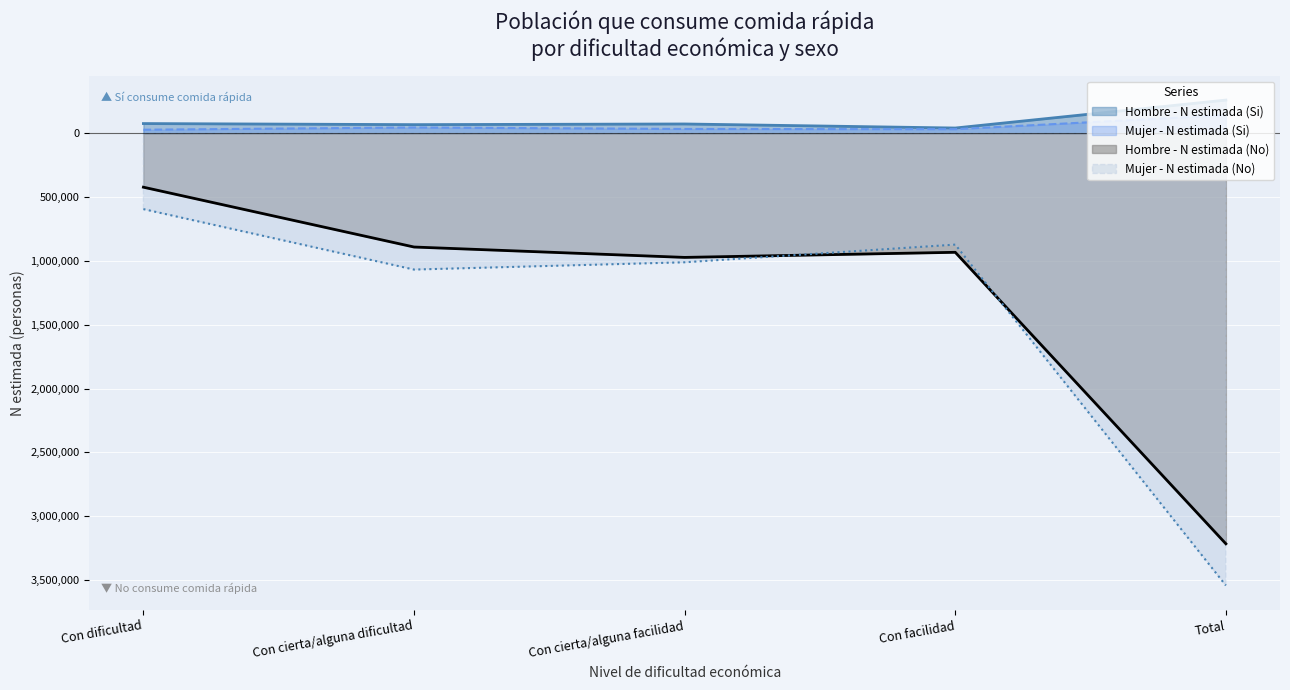

How many categories are shown in the chart?

5